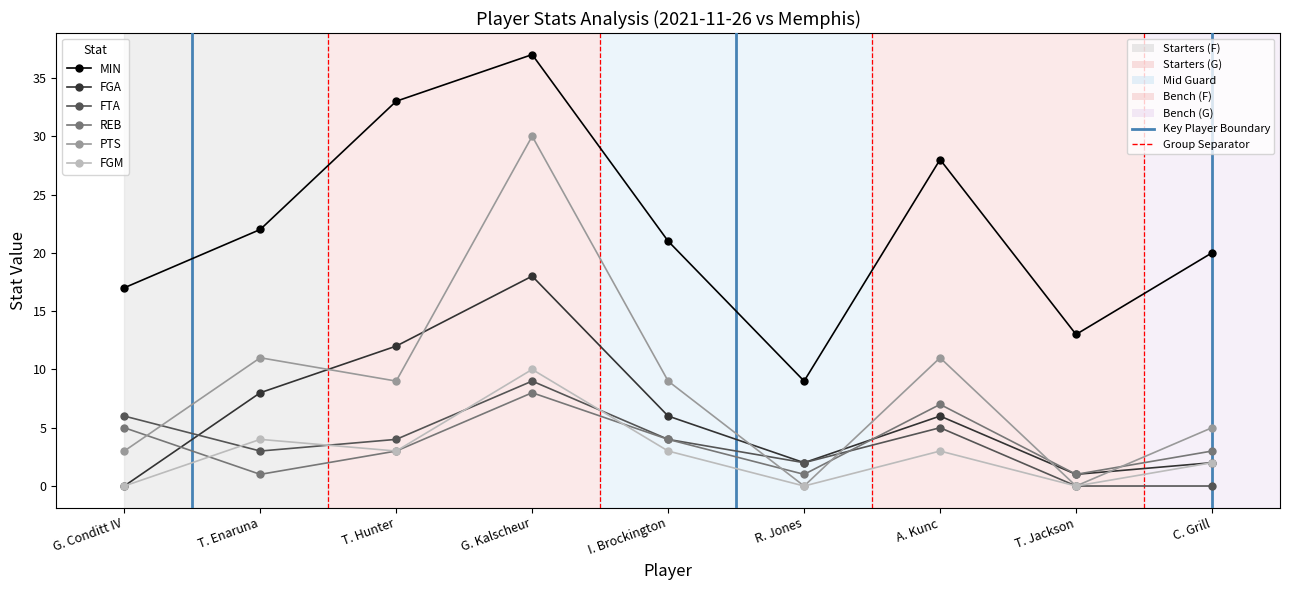

Does the chart have visible grid lines?

No